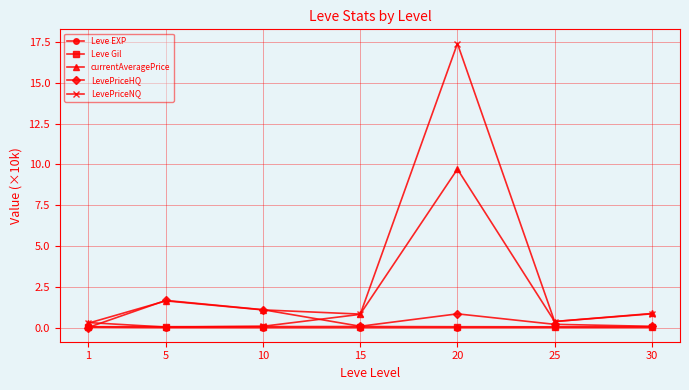

Is this an area chart (filled region under the line)?

No